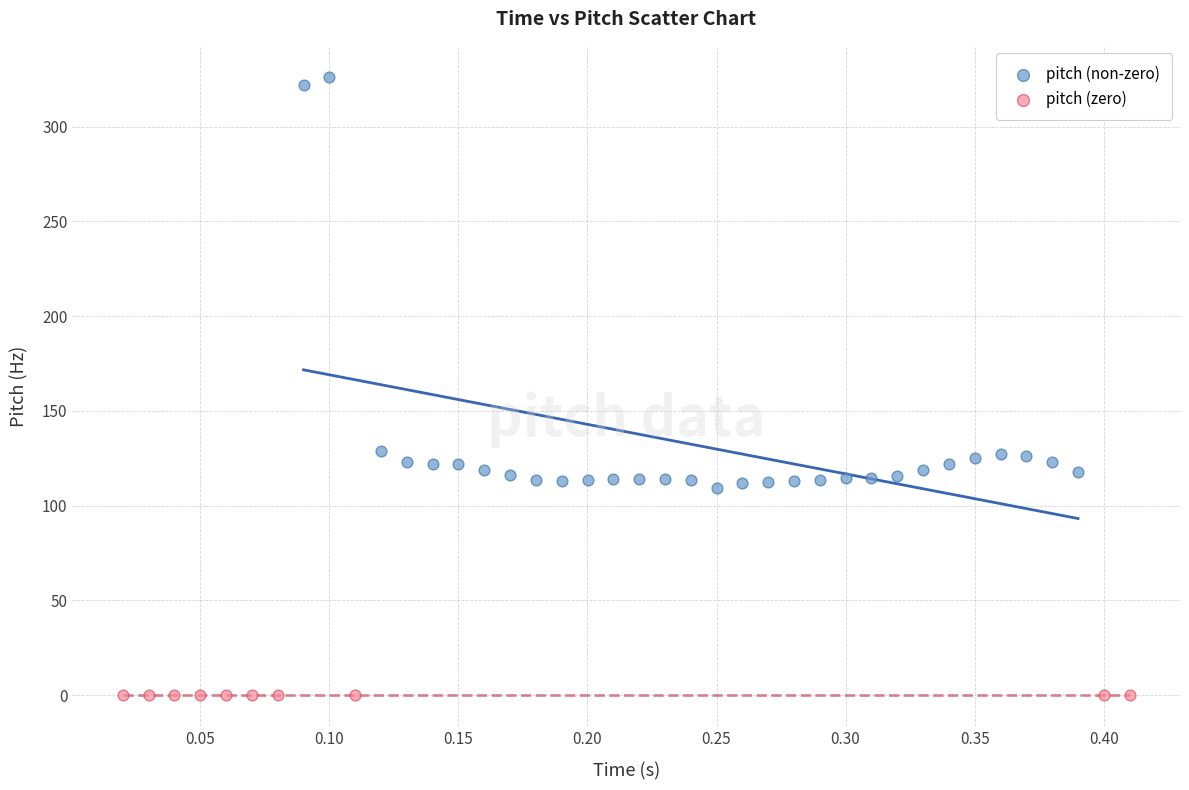

Which series reaches the maximum Y coordinate?

pitch (non-zero)